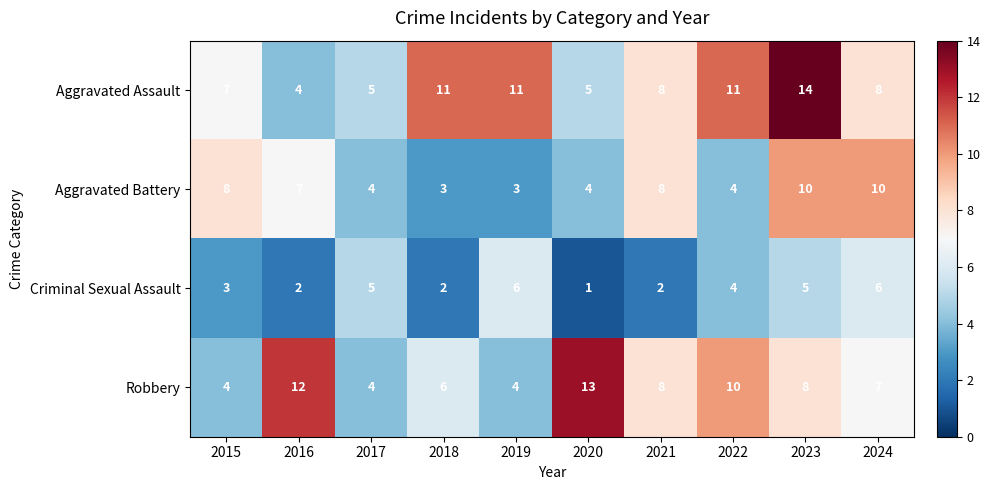

Rank the series at 2016 from highest to lowest value.

Robbery, Aggravated Battery, Aggravated Assault, Criminal Sexual Assault